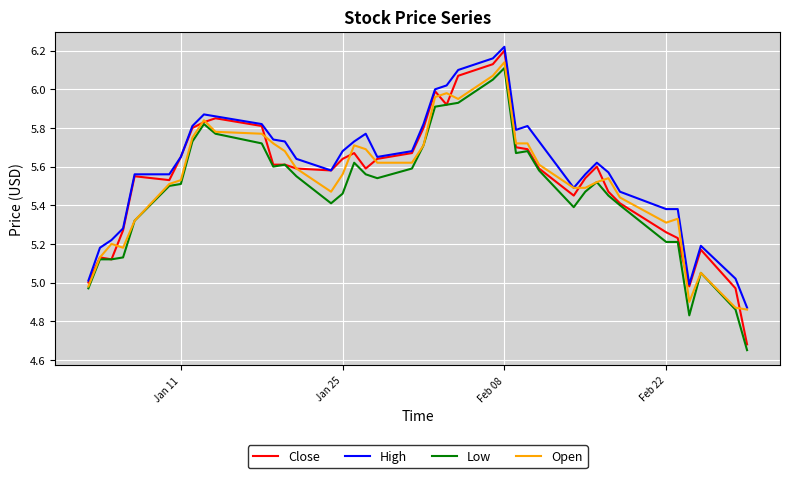

True or false: Low and High intersect in this chart.

False